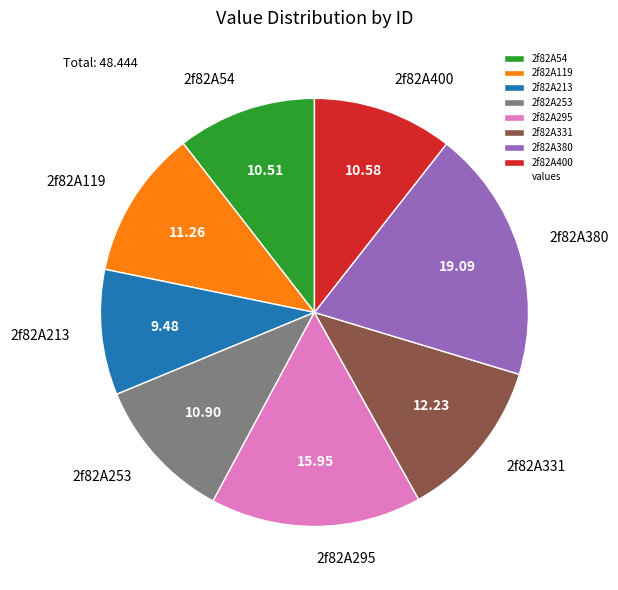

What is the ratio of the value at 2f82A253 to the value at 2f82A295?

0.7